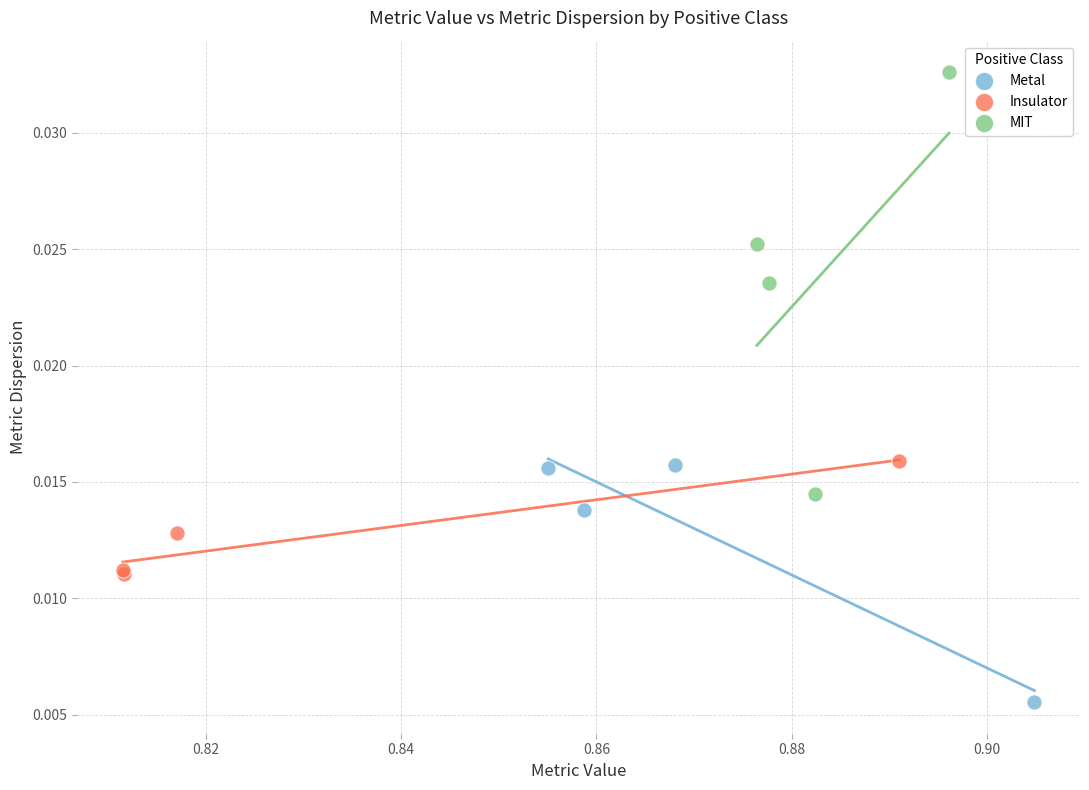

Which series contains the highest Y value?

MIT